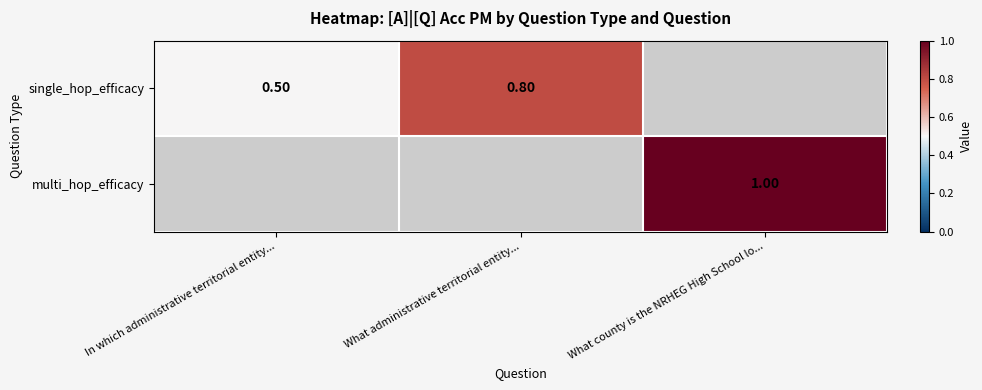

Rank the categories by multi_hop_efficacy value from lowest to highest.

In which administrative territorial entity..., What administrative territorial entity..., What county is the NRHEG High School lo...